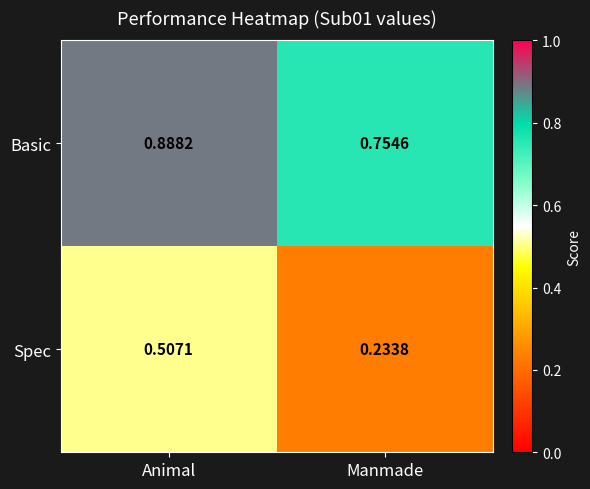

What is the total value across all series at Animal?

1.4